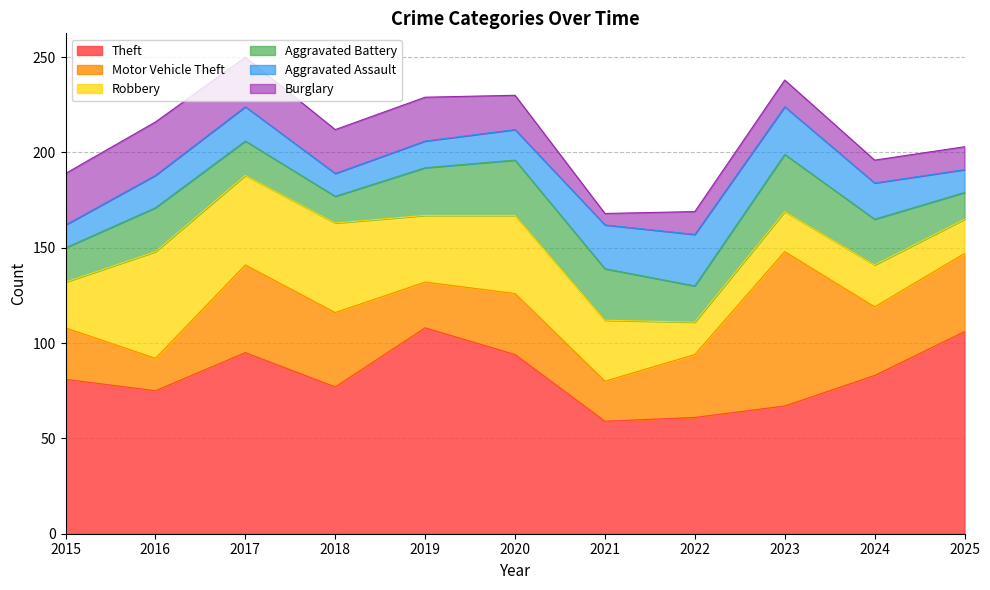

Is it true that Aggravated Battery equals 23 at 2016?

True